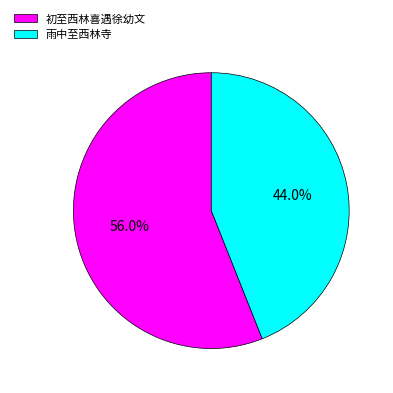

Between 初至西林喜遇徐幼文 and 雨中至西林寺, which is larger?

初至西林喜遇徐幼文